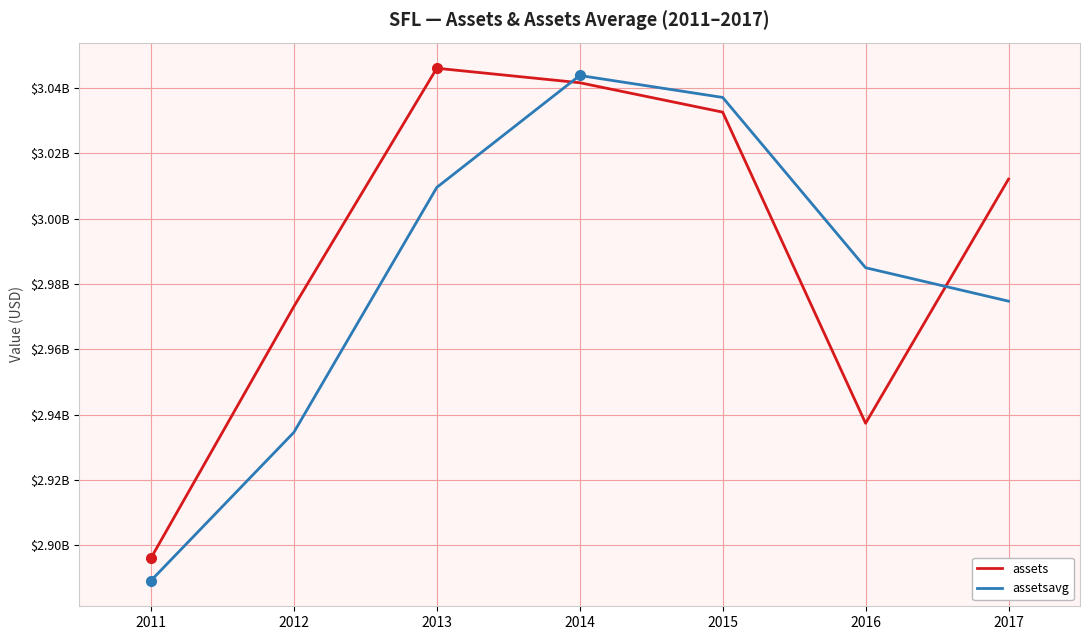

Which series changed the most between 2013 and 2015?

assetsavg